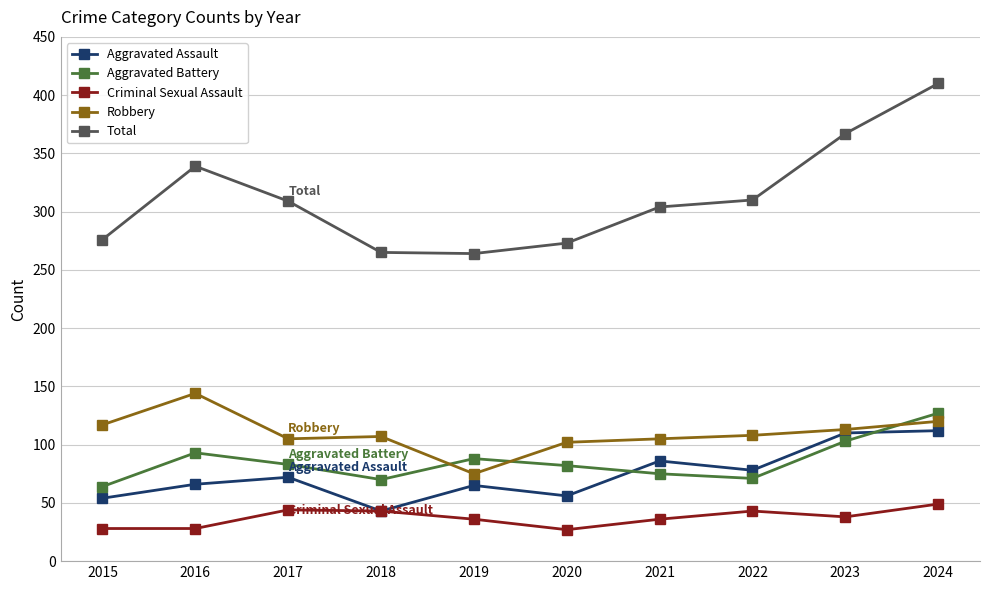

Which series has the largest range (max minus min)?

Total